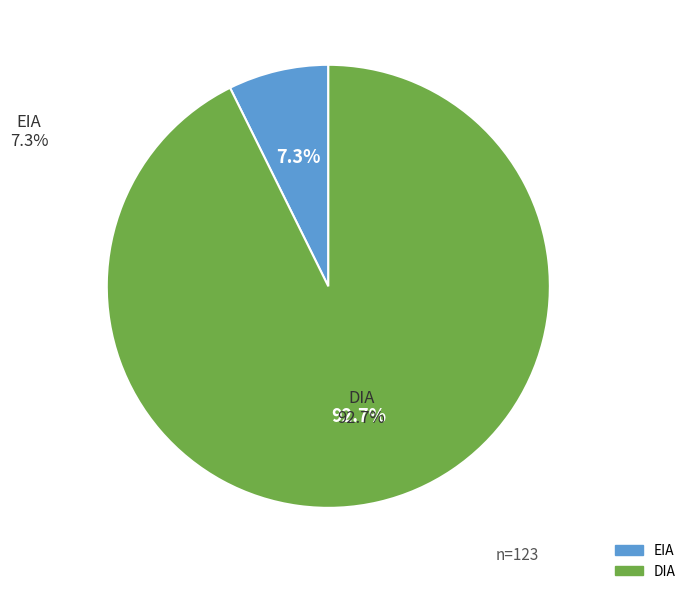

What is the smallest slice in the pie chart?

EIA